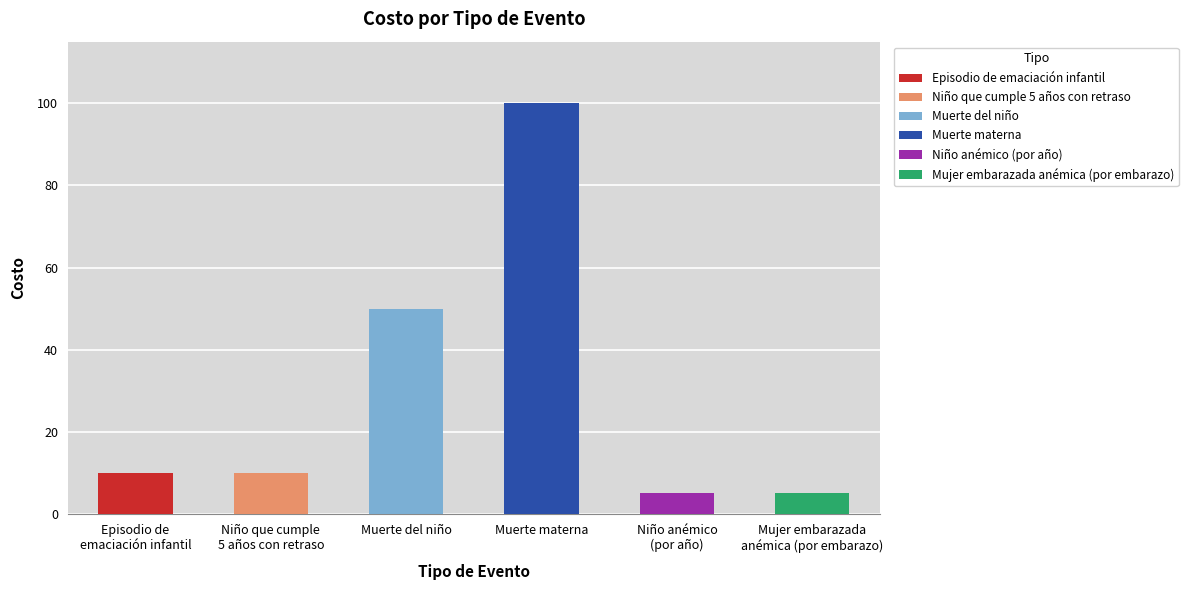

What is the average value?

30